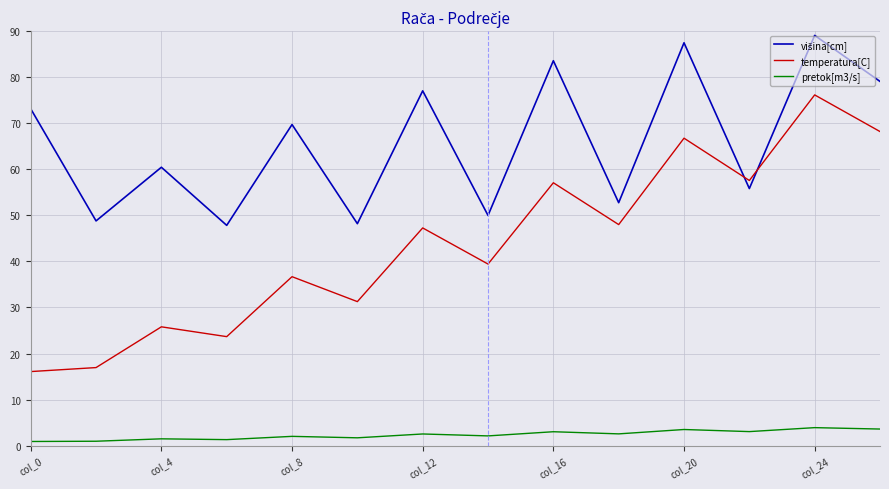

Which series has the largest range (max minus min)?

temperatura[C]